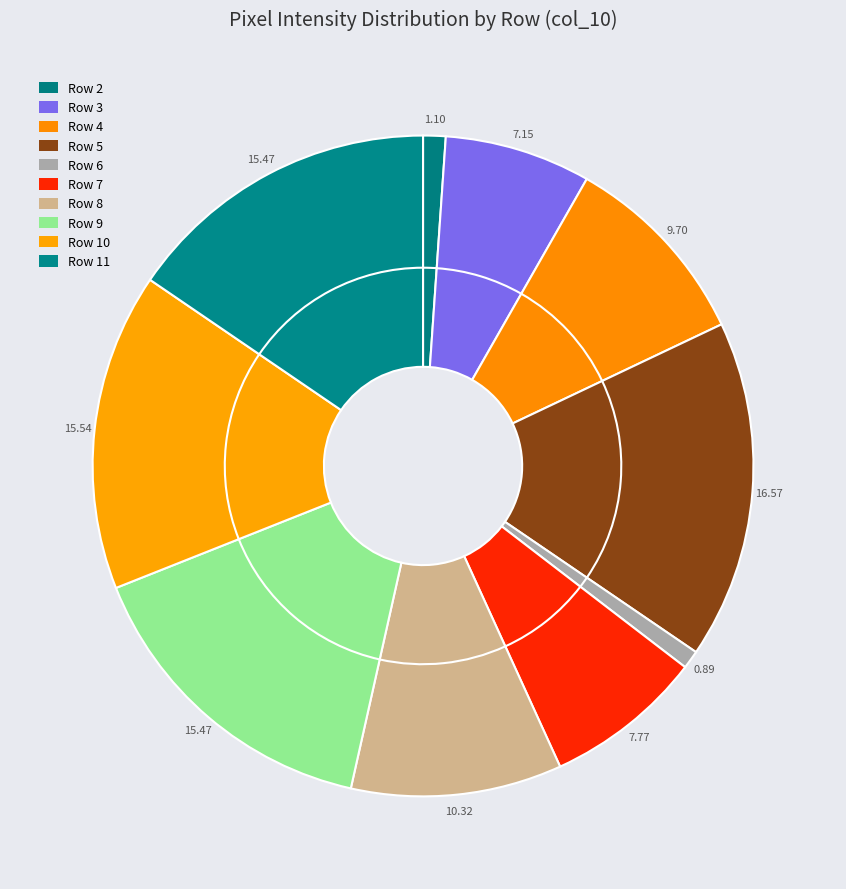

What percentage is NOT represented by Row 4?

90.3%